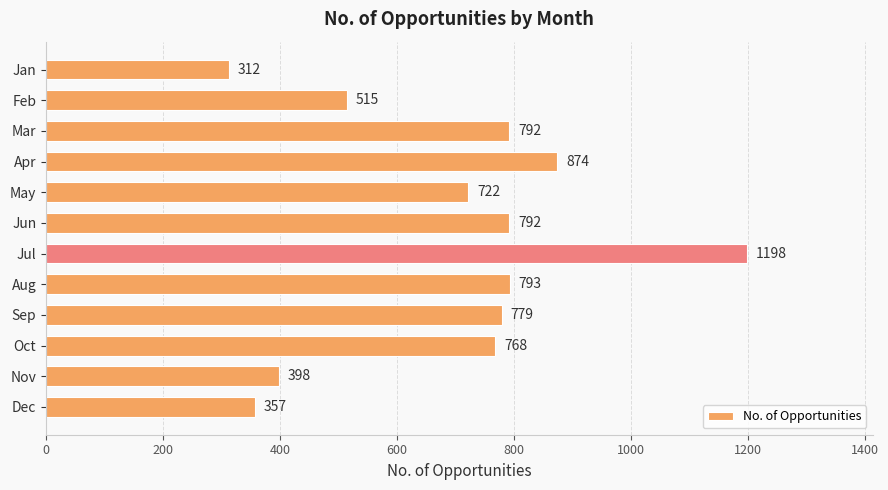

What value does the data have at Aug, to the nearest 10?

790